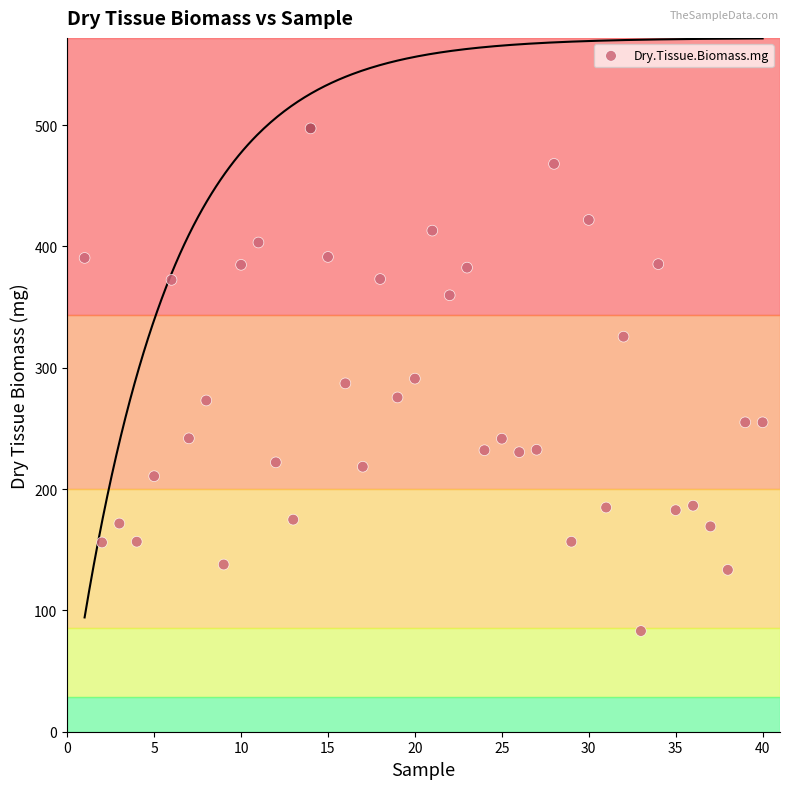

What is the range of X values (max minus min)?

39.0